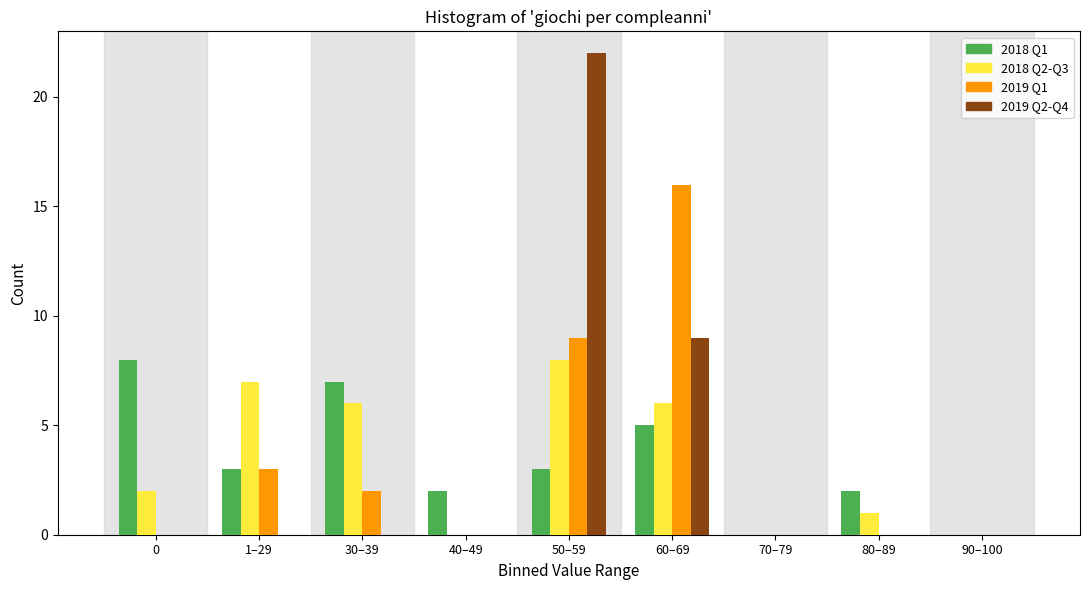

What is the total value across all series at 60–69?

36